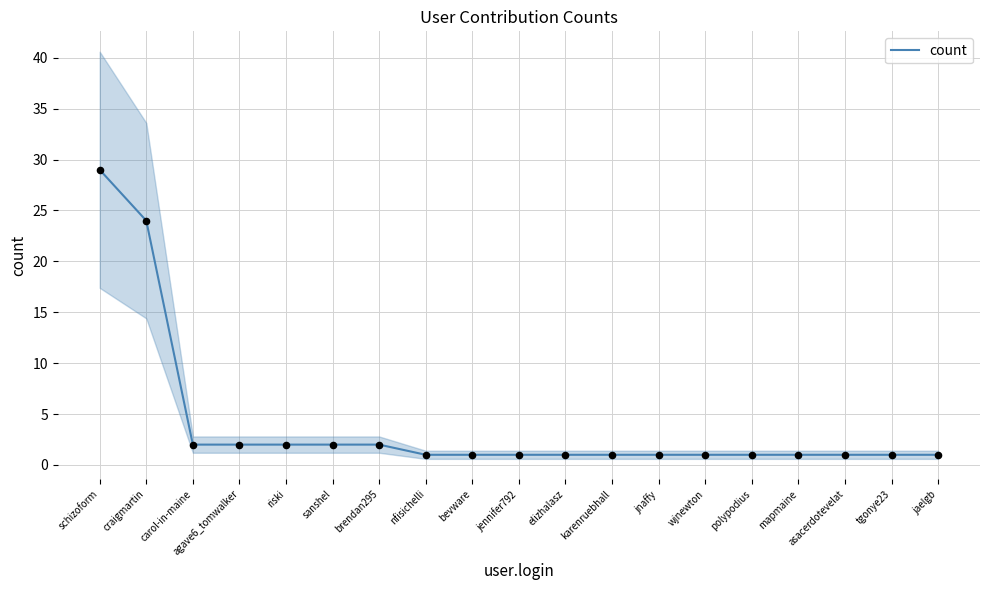

What is the ratio of the value at schizoform to the value at sanshel?

14.5